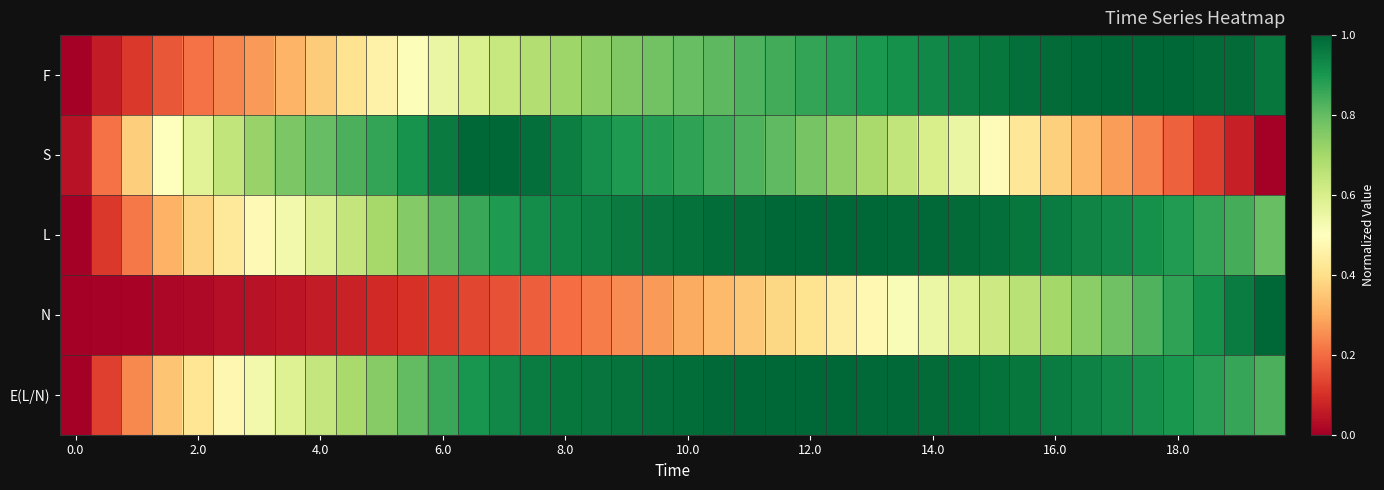

At which category is the sum across all series the highest?

26